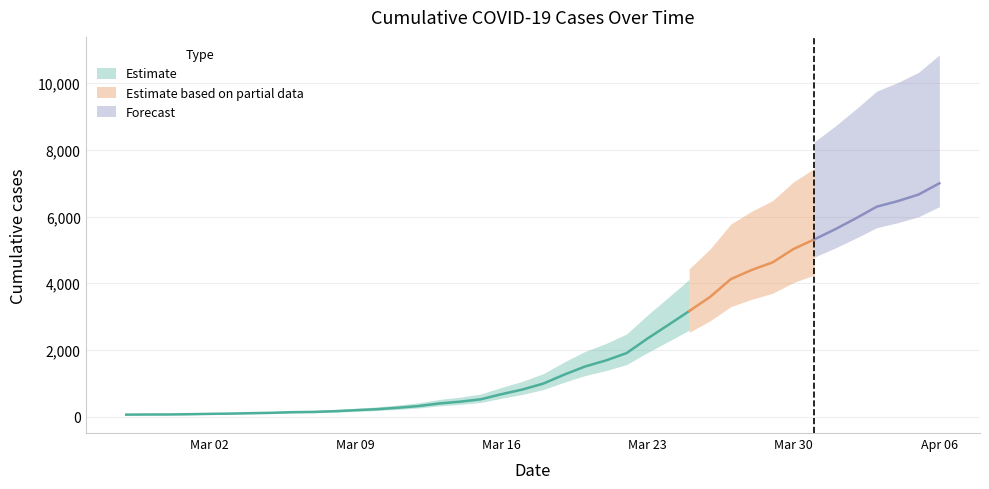

Approximately how many times larger is the value at 2020-03-22 compared to 2020-03-16?

2.8